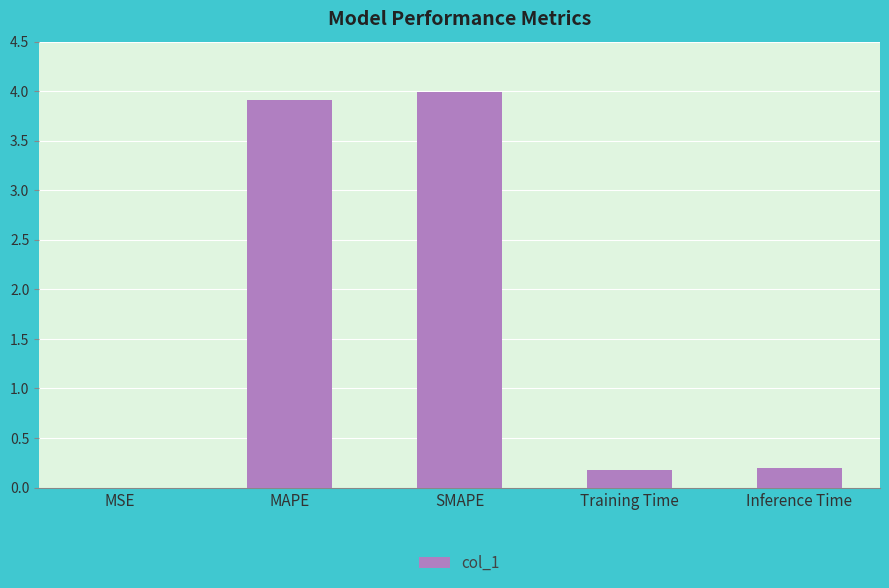

Which has a higher value, MSE or Inference Time?

Inference Time